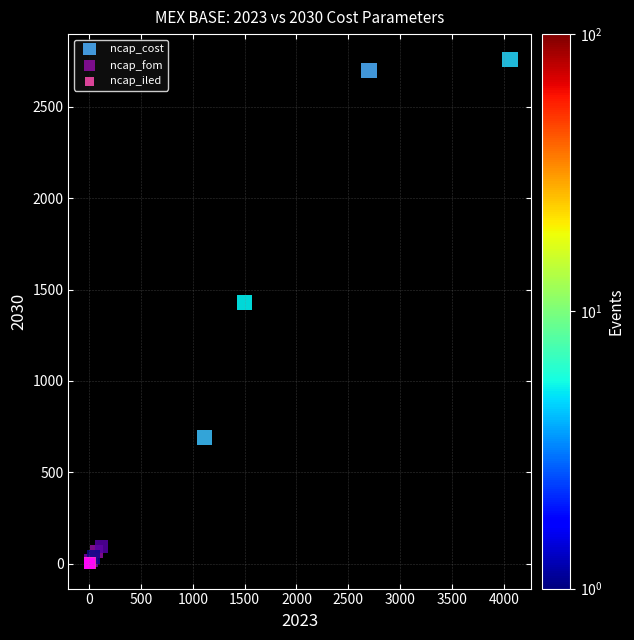

Which series has the widest spread of Y values?

ncap_cost